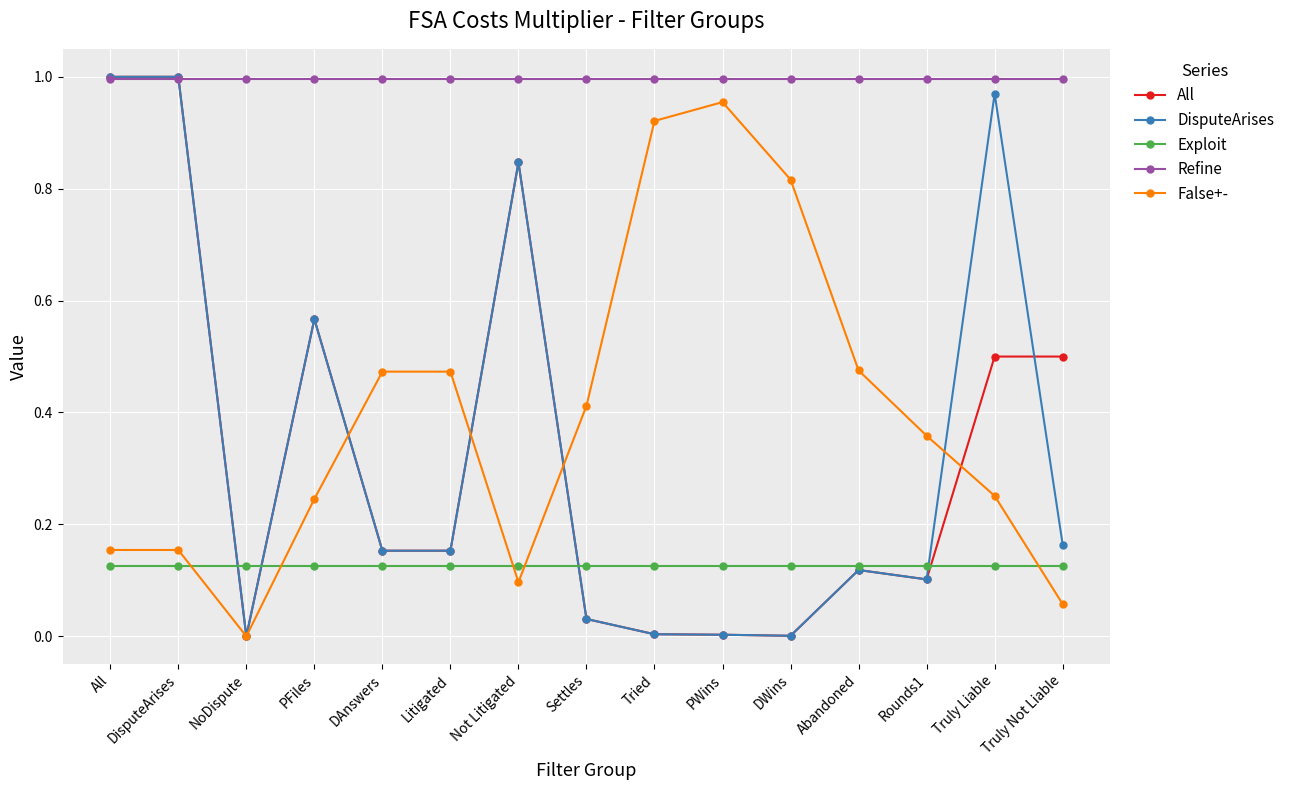

Is it true that False+- equals 0.5 at DAnswers?

True